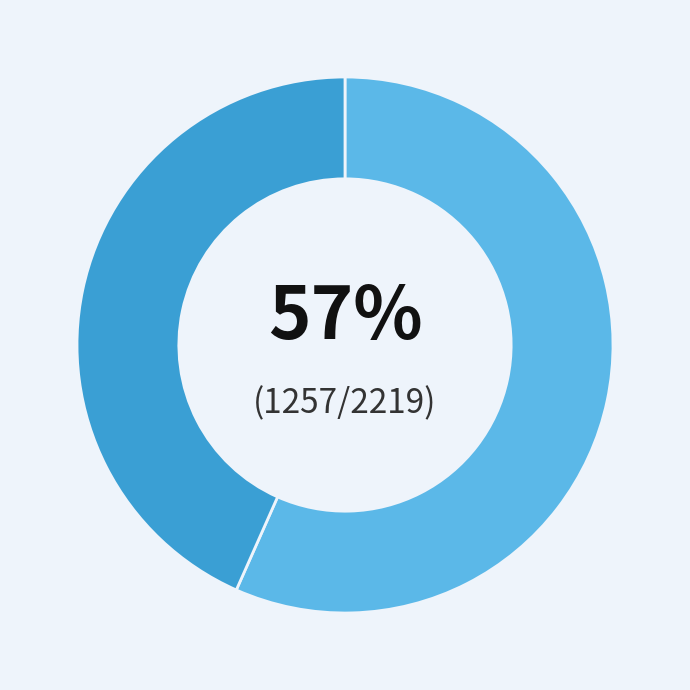

Is there a majority slice in this chart?

Yes